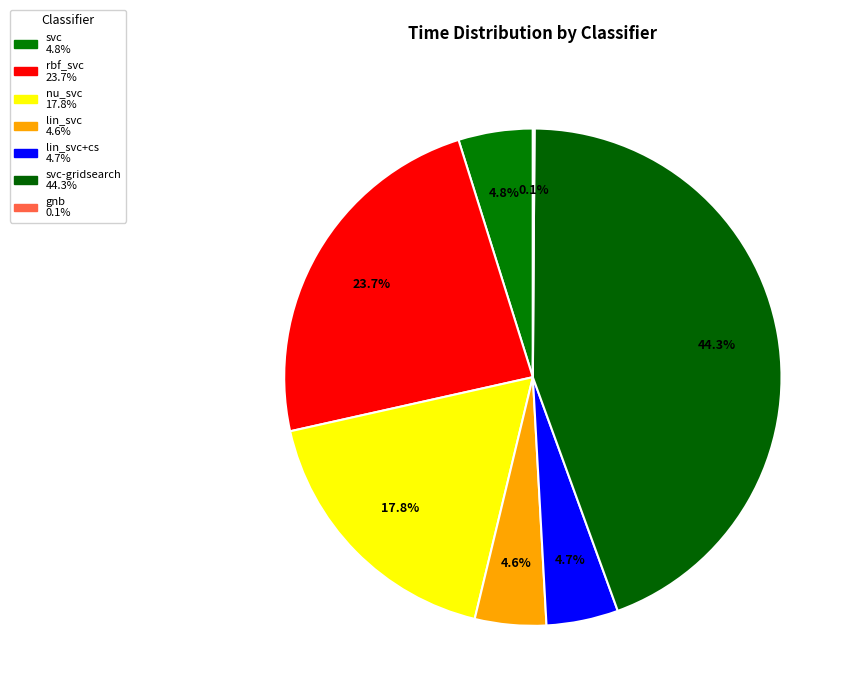

Rank the categories by value from highest to lowest.

svc-gridsearch, rbf_svc, nu_svc, svc, lin_svc+cs, lin_svc, gnb